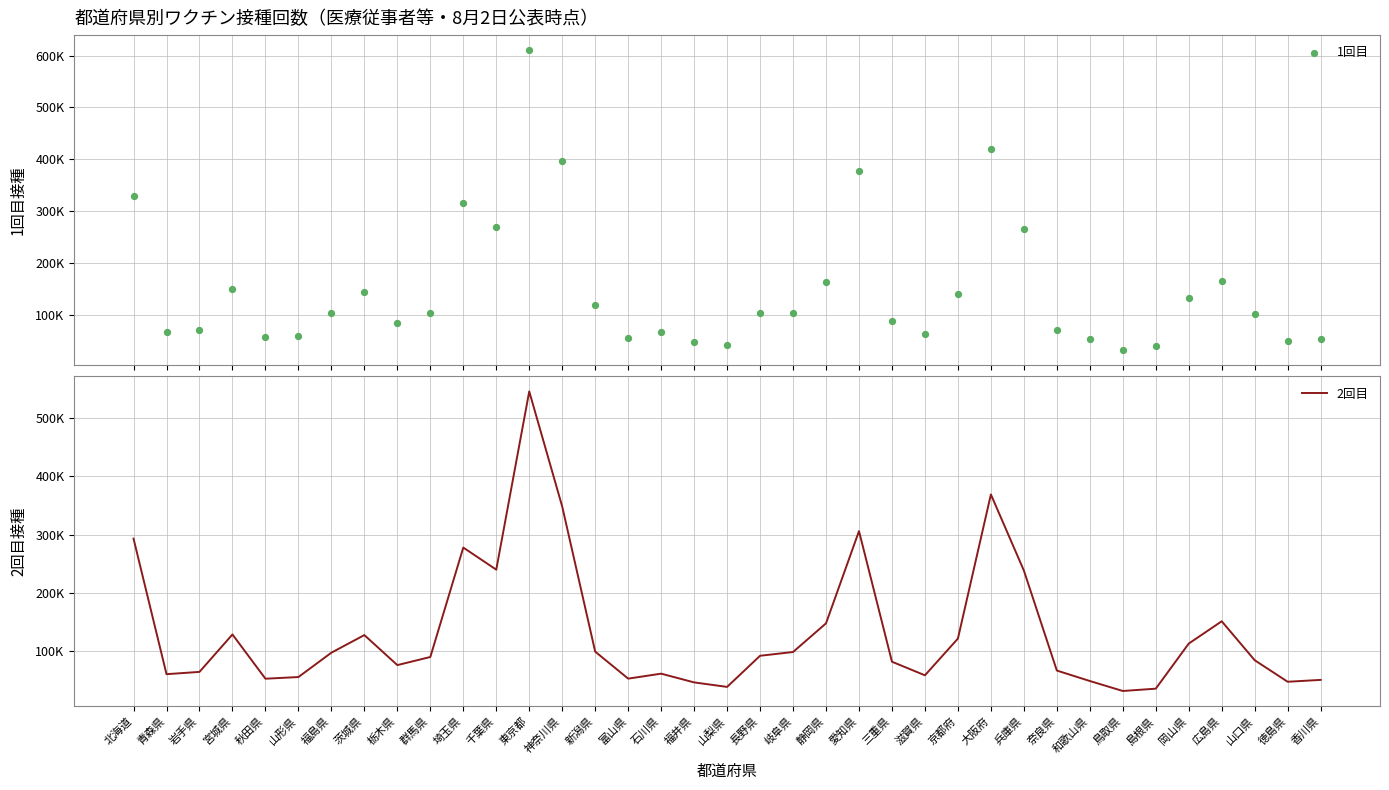

At which category is the sum across all series the highest?

東京都